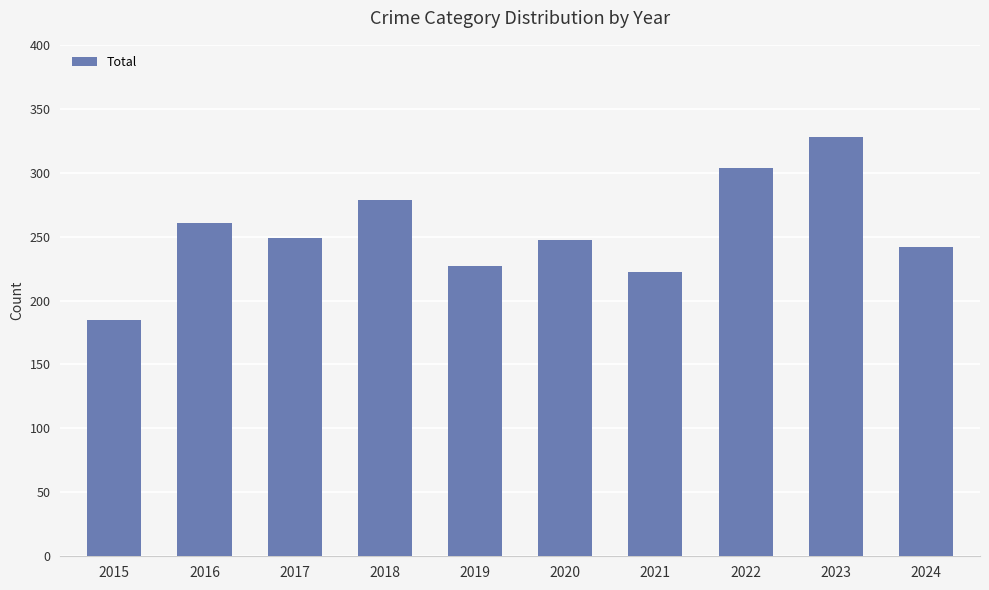

What is the difference between the second highest and minimum values?

119